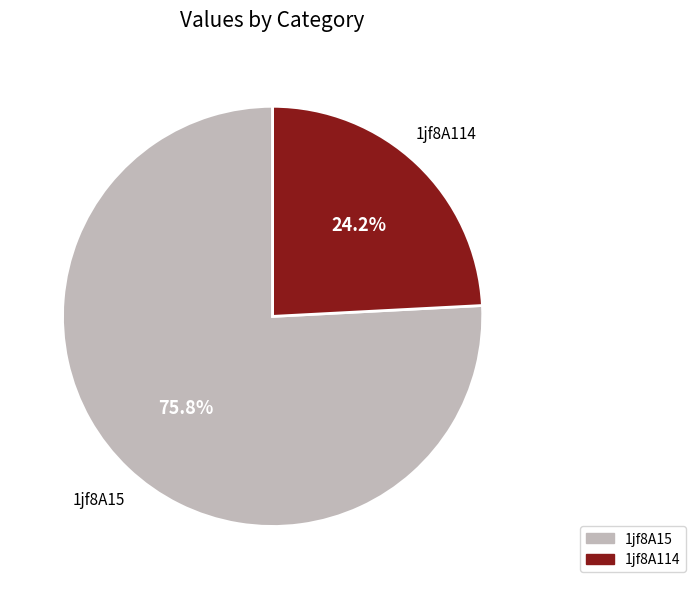

To the nearest percent, what is the difference between the largest and smallest slice percentages?

52%